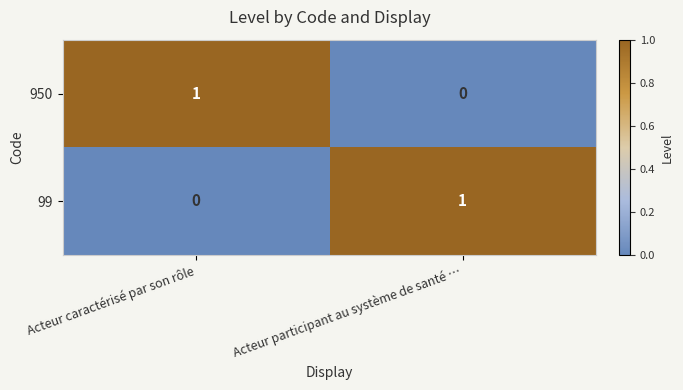

Which category has the lowest value in the 99 series?

Acteur caractérisé par son rôle